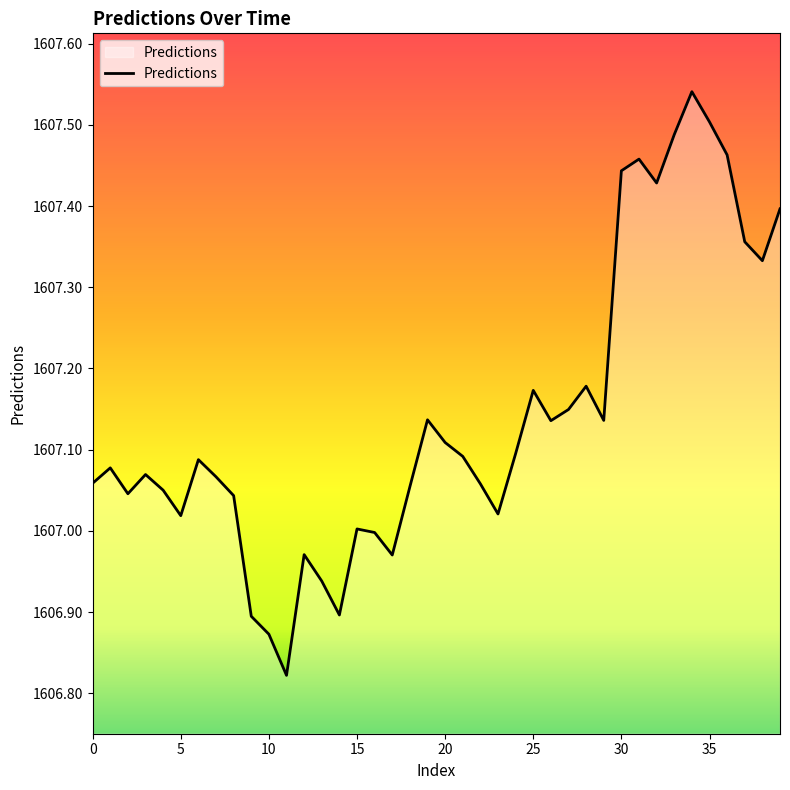

What is the difference between the maximum and minimum values?

0.7